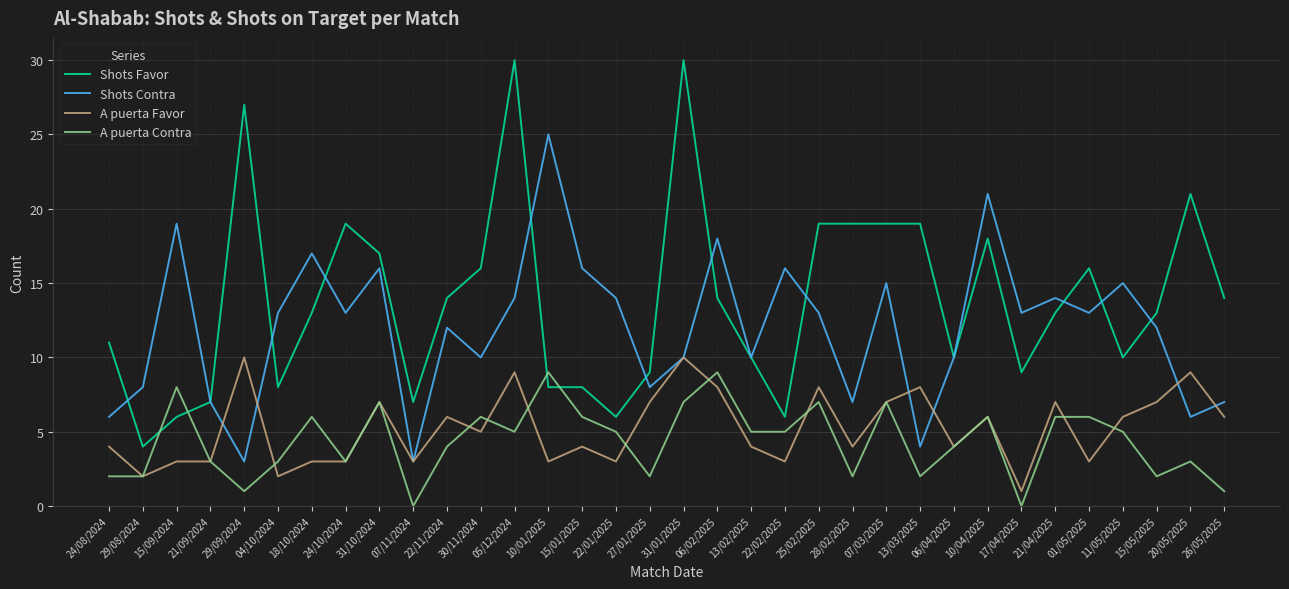

At how many categories does at least one series exceed 4?

34